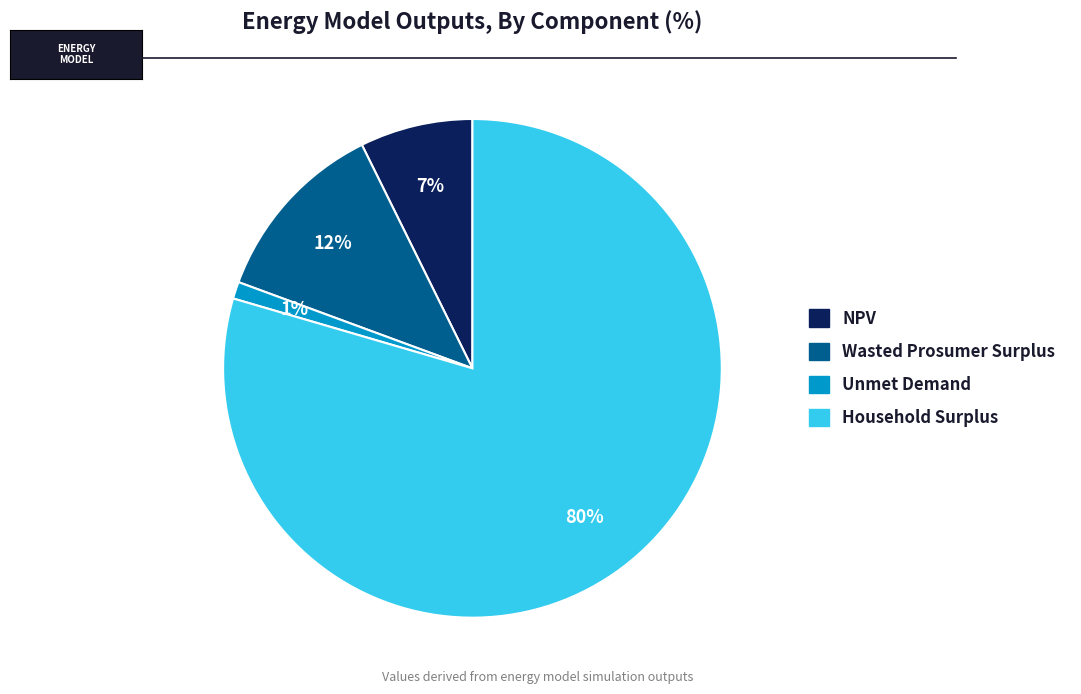

Combined, do Wasted Prosumer Surplus and Unmet Demand account for over 50%?

No